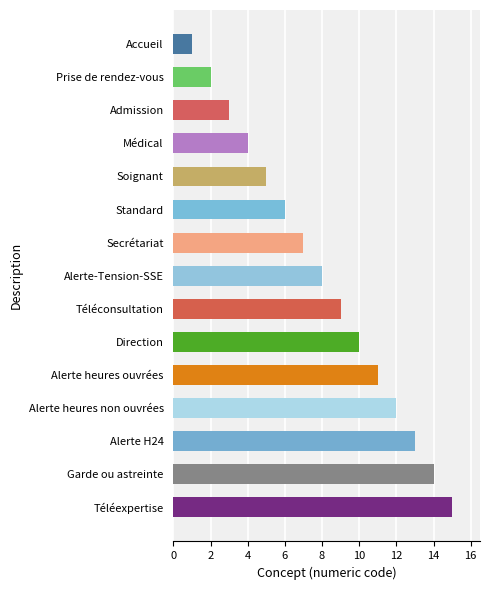

What is the sum of all values?

120